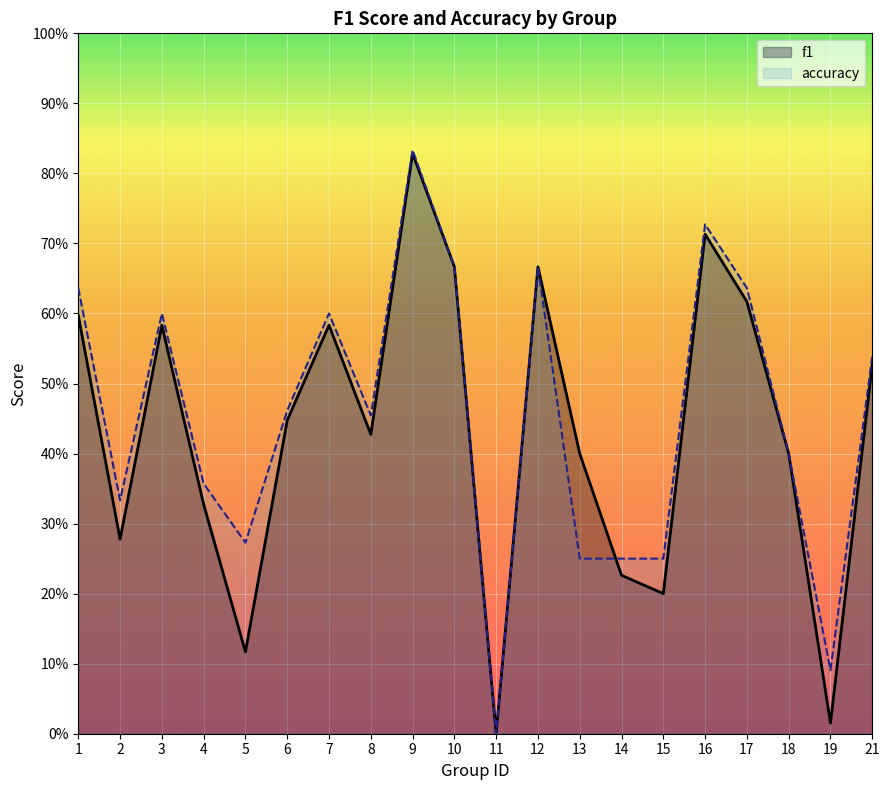

At which category does the chart reach its peak across all series?

9